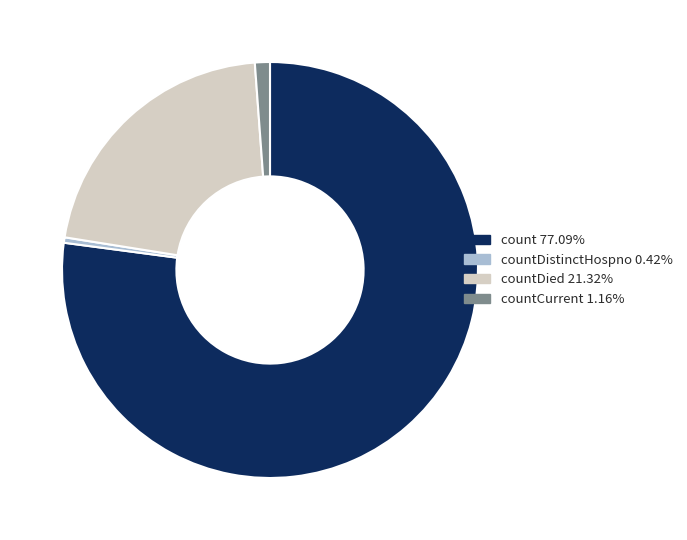

Is there any slice that represents more than half of the pie?

Yes